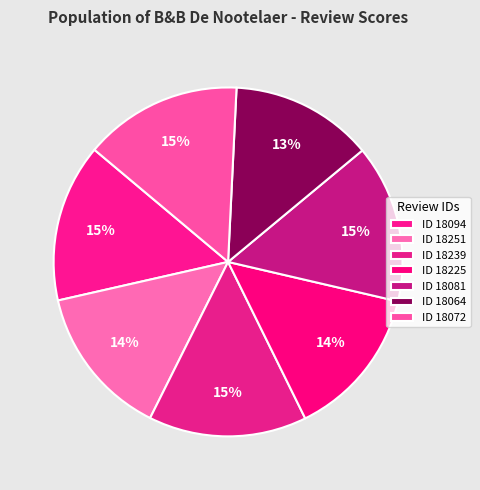

Which slice is the smallest?

18064